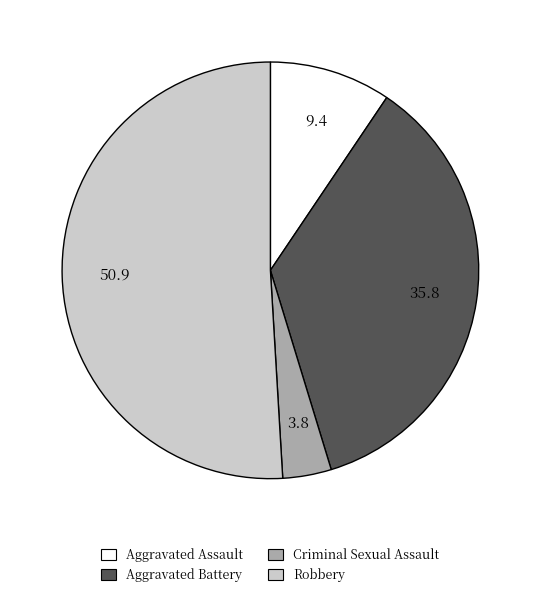

Which category has the biggest portion of the pie?

Robbery